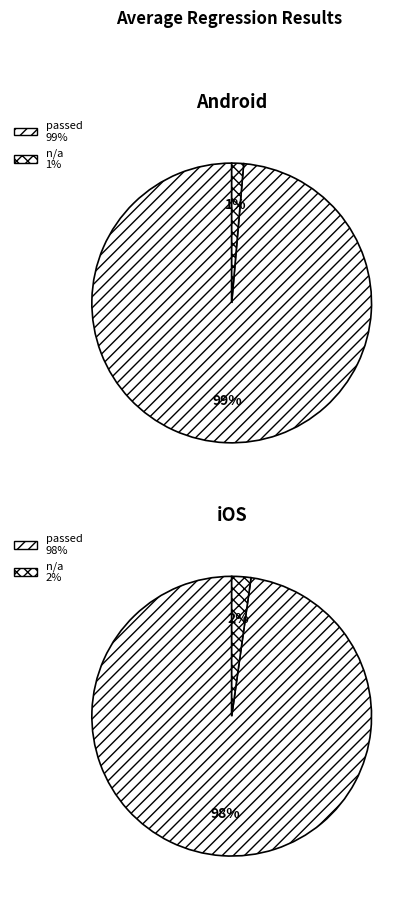

Which category has the biggest portion of the pie?

passed